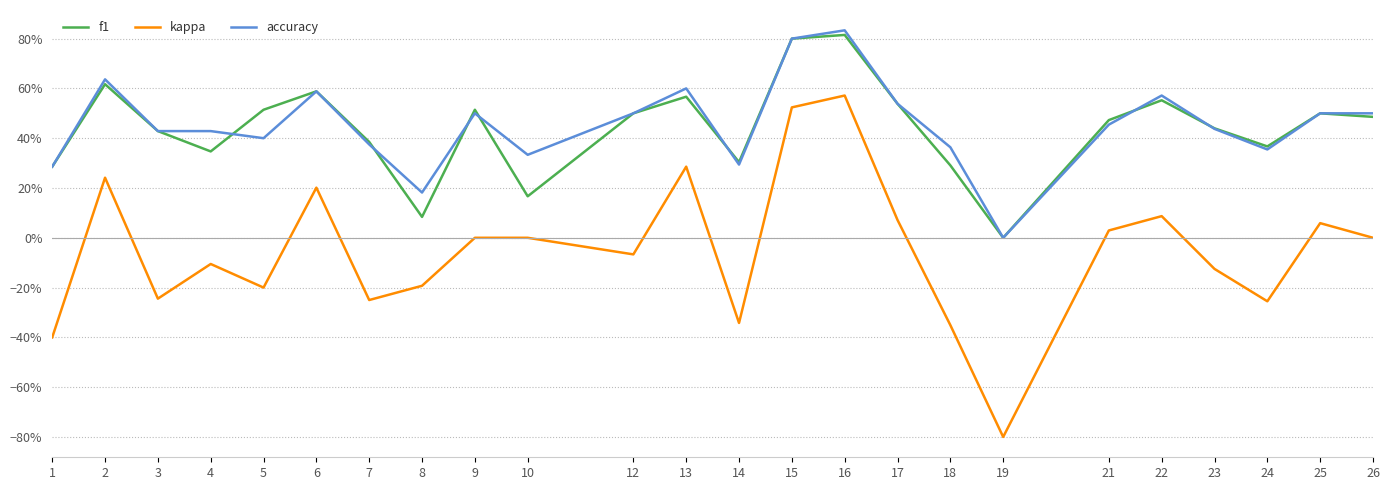

Does the chart have visible grid lines?

Yes